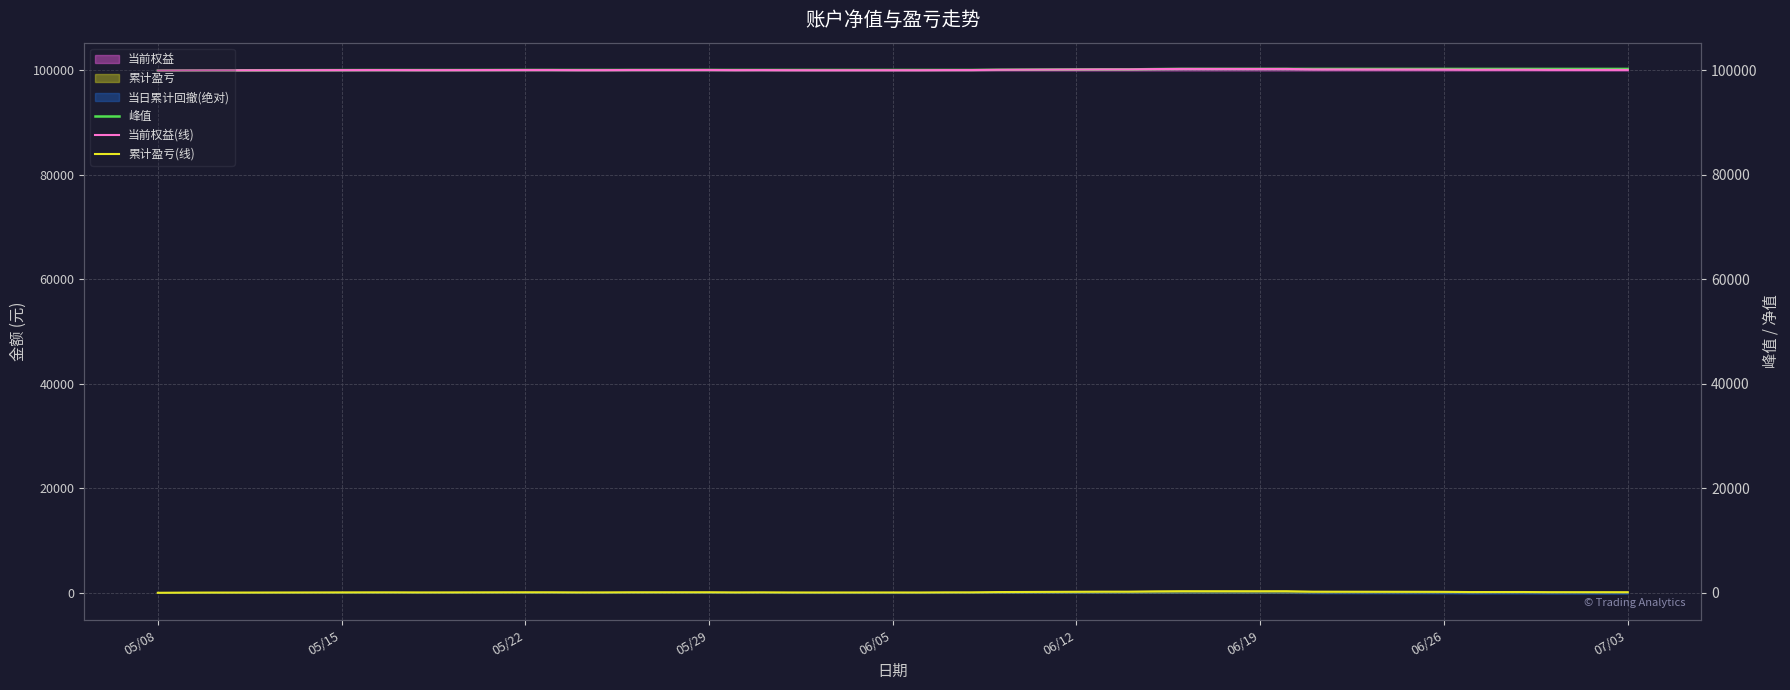

The value of 当前权益(线) at 26 is 26965.2. True or false?

False